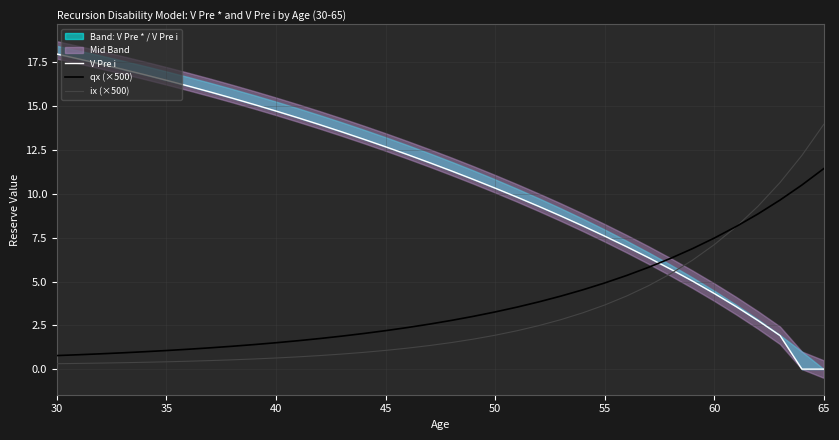

How many lines are shown in the chart?

3